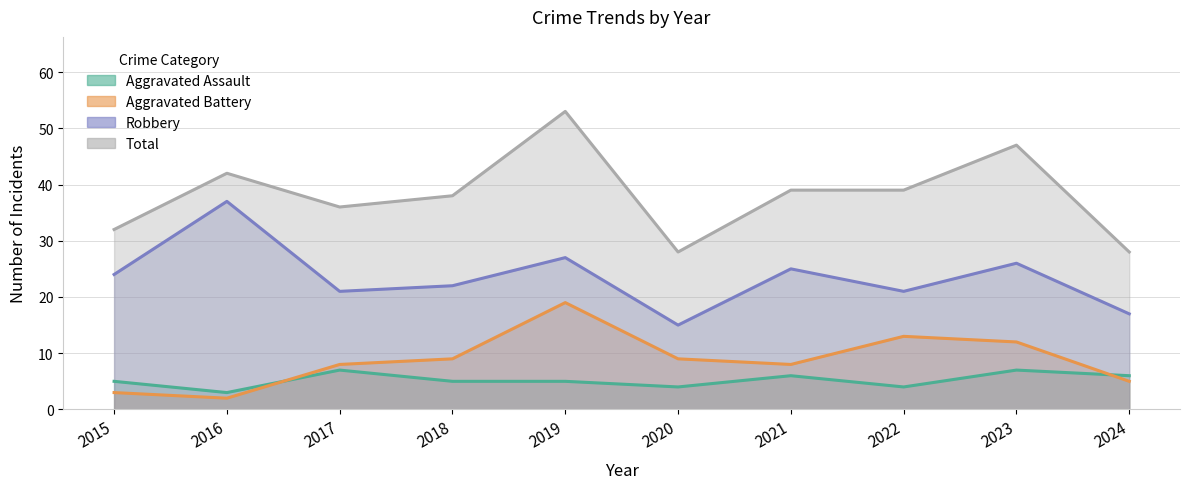

At which label does Robbery reach its peak?

2016